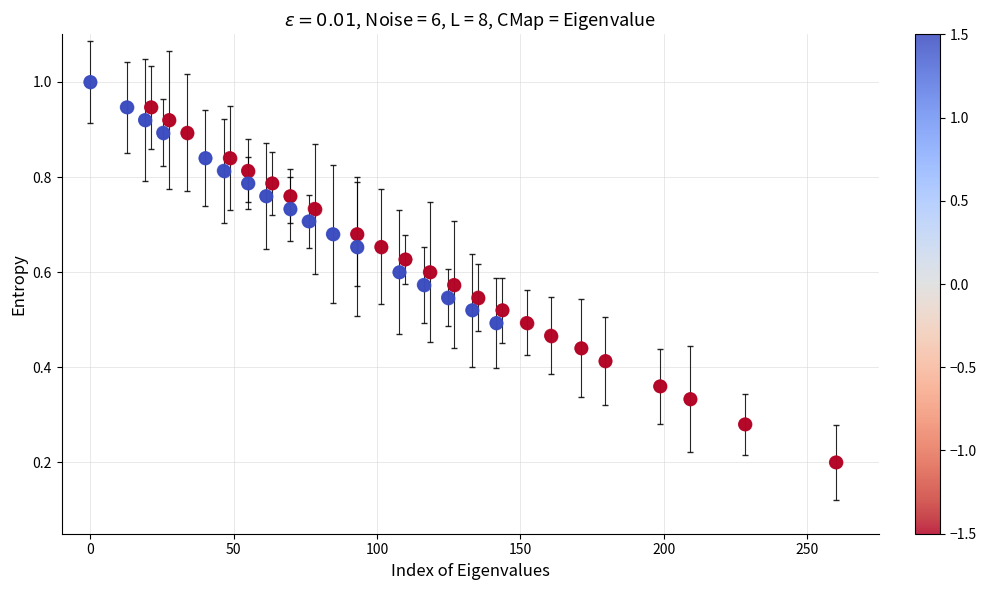

What is the range of X values (max minus min)?

260.0